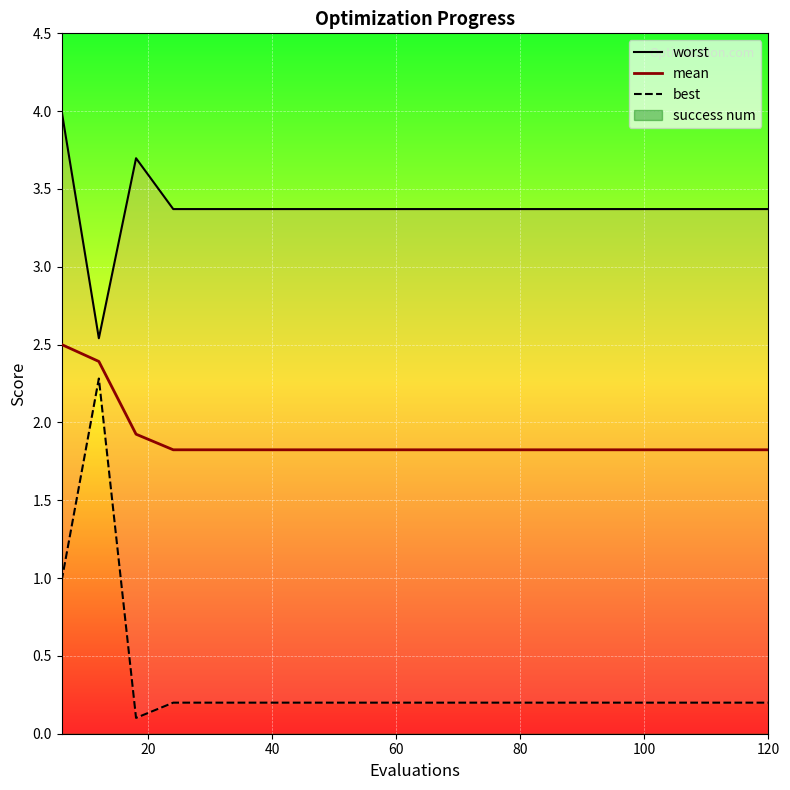

What is the greatest value displayed?

4.0